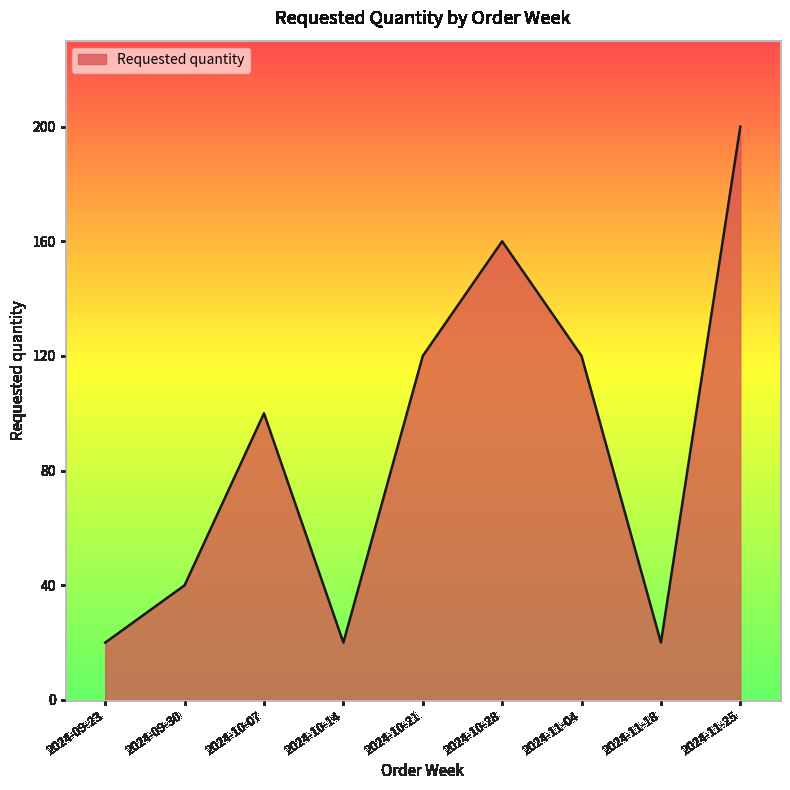

The chart shows a value of 20 at 2024-09-23. True or false?

True